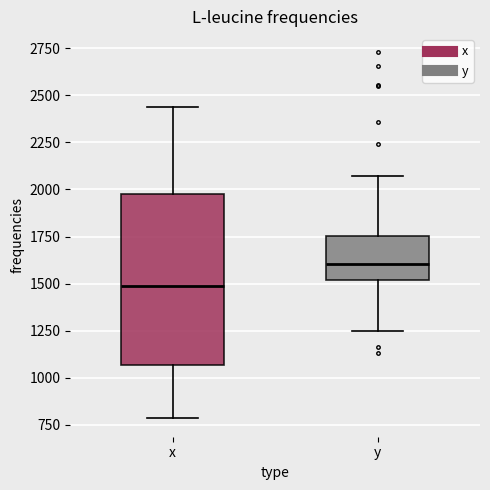

Which box's median line is the lowest?

x